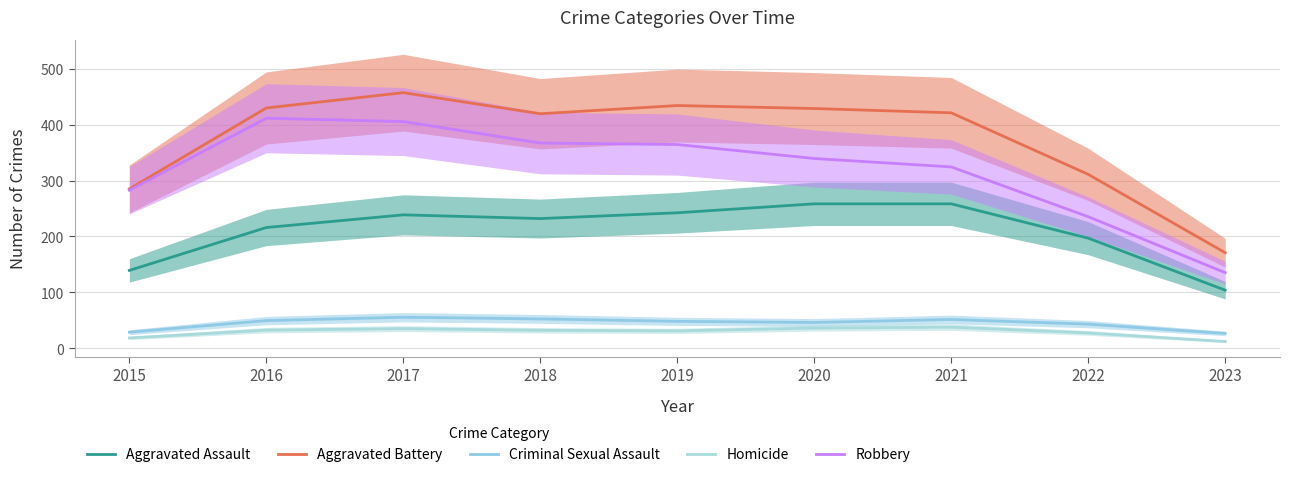

At which category is the sum across all series the highest?

2017